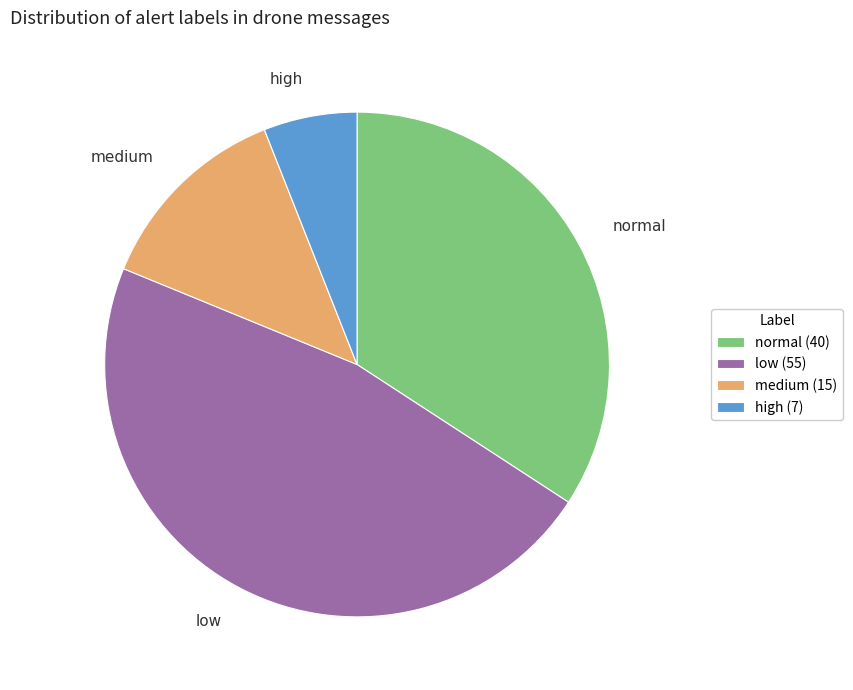

Is there any slice that represents more than half of the pie?

No